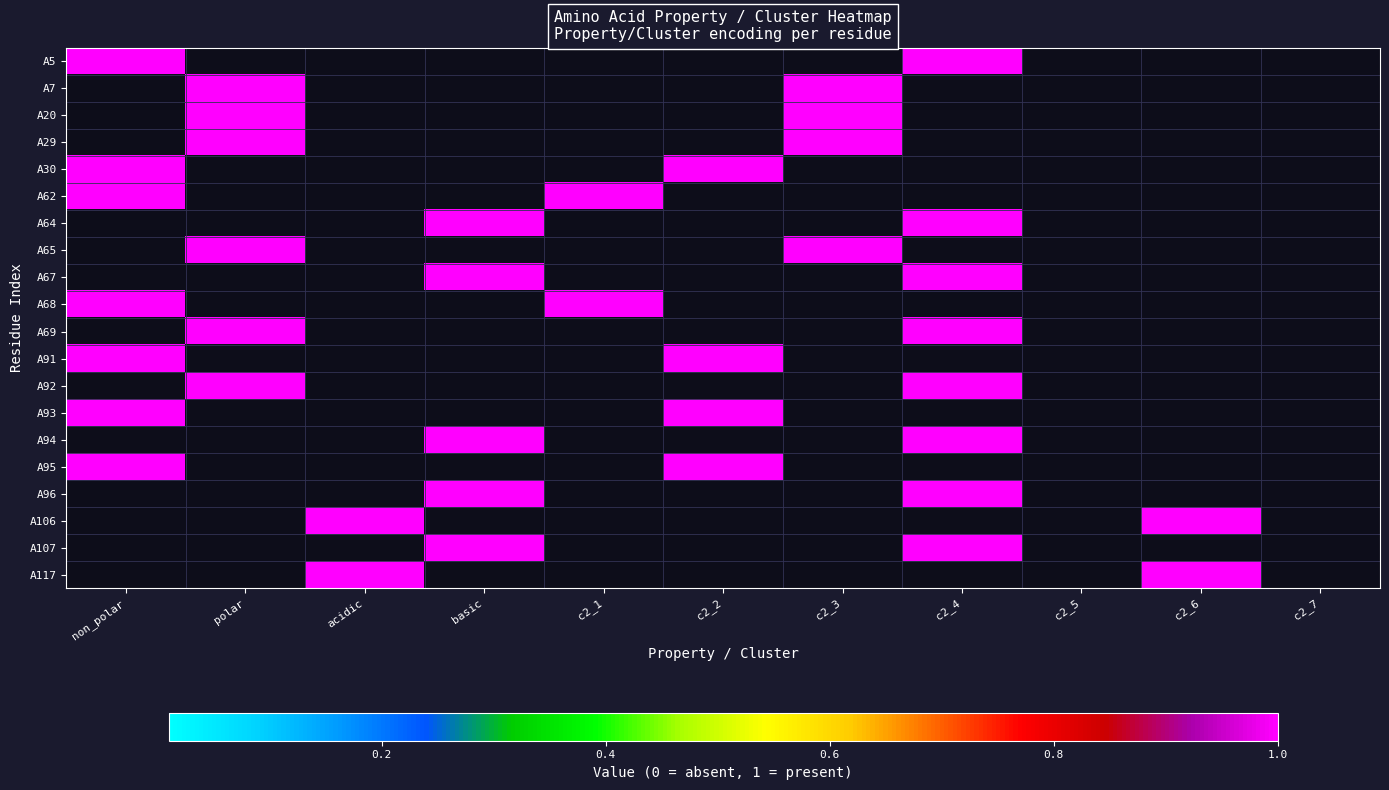

Reading left to right, extract all data points from this chart.

A5: non_polar=1	polar=0	acidic=0	basic=0	c2_1=0	c2_2=0	c2_3=0	c2_4=1	c2_5=0	c2_6=0	c2_7=0
A7: non_polar=0	polar=1	acidic=0	basic=0	c2_1=0	c2_2=0	c2_3=1	c2_4=0	c2_5=0	c2_6=0	c2_7=0
A20: non_polar=0	polar=1	acidic=0	basic=0	c2_1=0	c2_2=0	c2_3=1	c2_4=0	c2_5=0	c2_6=0	c2_7=0
A29: non_polar=0	polar=1	acidic=0	basic=0	c2_1=0	c2_2=0	c2_3=1	c2_4=0	c2_5=0	c2_6=0	c2_7=0
A30: non_polar=1	polar=0	acidic=0	basic=0	c2_1=0	c2_2=1	c2_3=0	c2_4=0	c2_5=0	c2_6=0	c2_7=0
A62: non_polar=1	polar=0	acidic=0	basic=0	c2_1=1	c2_2=0	c2_3=0	c2_4=0	c2_5=0	c2_6=0	c2_7=0
A64: non_polar=0	polar=0	acidic=0	basic=1	c2_1=0	c2_2=0	c2_3=0	c2_4=1	c2_5=0	c2_6=0	c2_7=0
A65: non_polar=0	polar=1	acidic=0	basic=0	c2_1=0	c2_2=0	c2_3=1	c2_4=0	c2_5=0	c2_6=0	c2_7=0
A67: non_polar=0	polar=0	acidic=0	basic=1	c2_1=0	c2_2=0	c2_3=0	c2_4=1	c2_5=0	c2_6=0	c2_7=0
A68: non_polar=1	polar=0	acidic=0	basic=0	c2_1=1	c2_2=0	c2_3=0	c2_4=0	c2_5=0	c2_6=0	c2_7=0
A69: non_polar=0	polar=1	acidic=0	basic=0	c2_1=0	c2_2=0	c2_3=0	c2_4=1	c2_5=0	c2_6=0	c2_7=0
A91: non_polar=1	polar=0	acidic=0	basic=0	c2_1=0	c2_2=1	c2_3=0	c2_4=0	c2_5=0	c2_6=0	c2_7=0
A92: non_polar=0	polar=1	acidic=0	basic=0	c2_1=0	c2_2=0	c2_3=0	c2_4=1	c2_5=0	c2_6=0	c2_7=0
A93: non_polar=1	polar=0	acidic=0	basic=0	c2_1=0	c2_2=1	c2_3=0	c2_4=0	c2_5=0	c2_6=0	c2_7=0
A94: non_polar=0	polar=0	acidic=0	basic=1	c2_1=0	c2_2=0	c2_3=0	c2_4=1	c2_5=0	c2_6=0	c2_7=0
A95: non_polar=1	polar=0	acidic=0	basic=0	c2_1=0	c2_2=1	c2_3=0	c2_4=0	c2_5=0	c2_6=0	c2_7=0
A96: non_polar=0	polar=0	acidic=0	basic=1	c2_1=0	c2_2=0	c2_3=0	c2_4=1	c2_5=0	c2_6=0	c2_7=0
A106: non_polar=0	polar=0	acidic=1	basic=0	c2_1=0	c2_2=0	c2_3=0	c2_4=0	c2_5=0	c2_6=1	c2_7=0
A107: non_polar=0	polar=0	acidic=0	basic=1	c2_1=0	c2_2=0	c2_3=0	c2_4=1	c2_5=0	c2_6=0	c2_7=0
A117: non_polar=0	polar=0	acidic=1	basic=0	c2_1=0	c2_2=0	c2_3=0	c2_4=0	c2_5=0	c2_6=1	c2_7=0